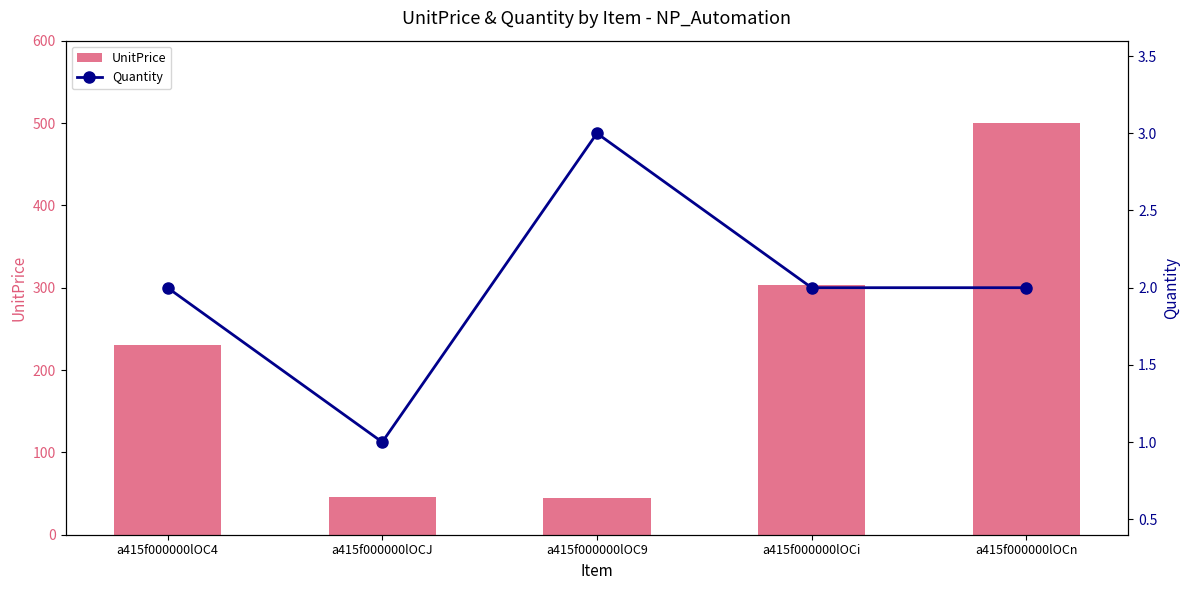

At a415f000000lOC4, list the series in order from largest to smallest.

UnitPrice, Quantity